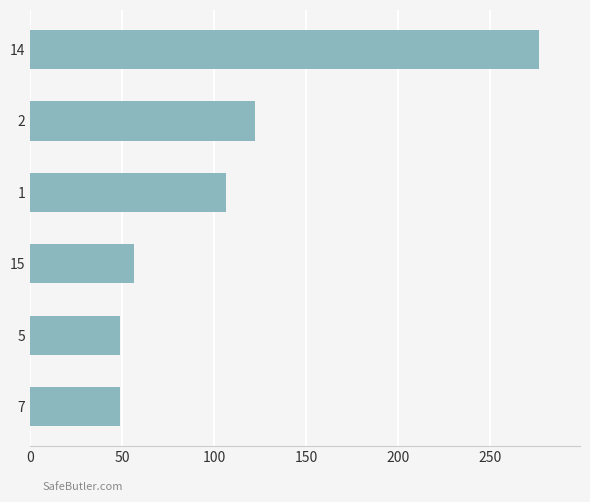

What is the difference between the maximum and minimum values?

228.4